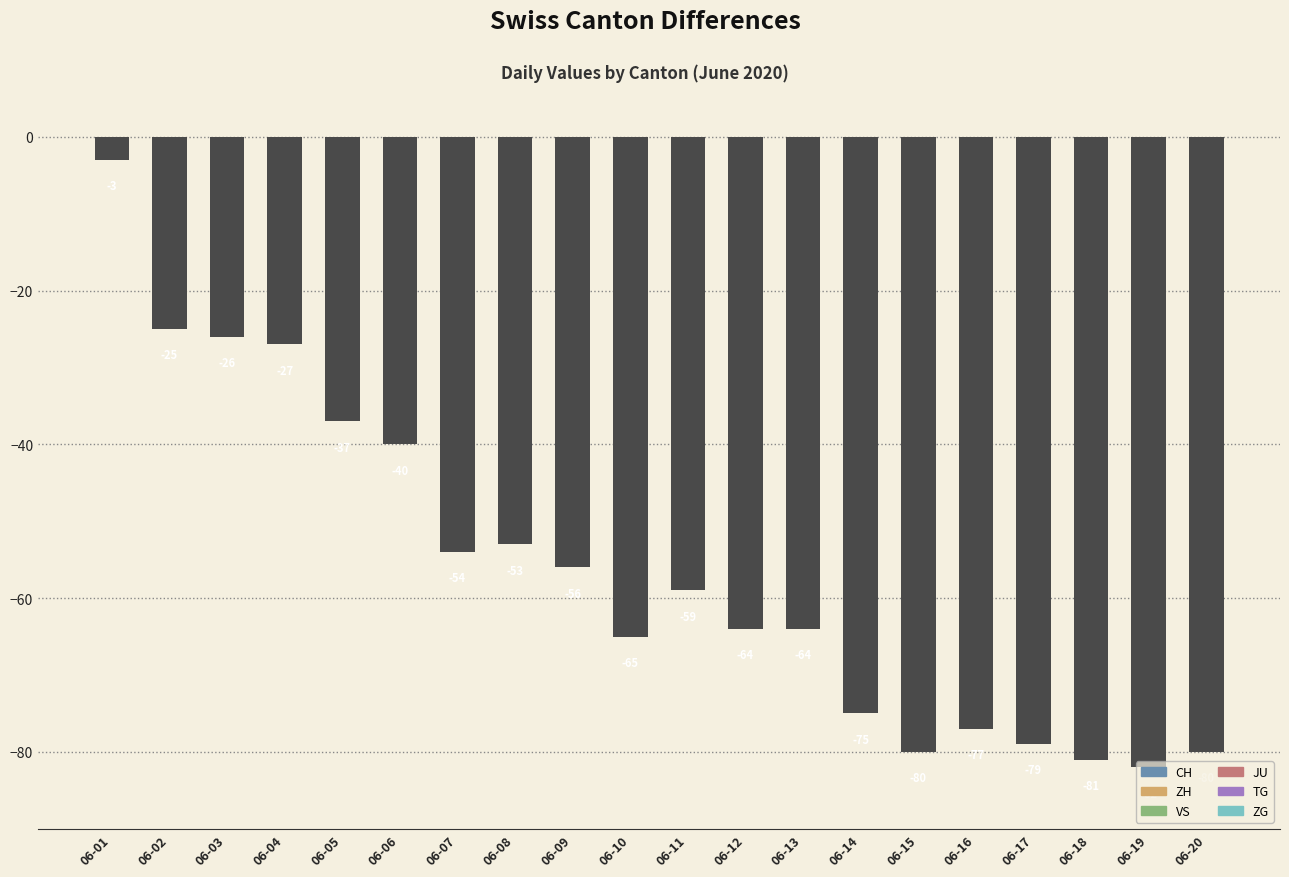

Reading left to right, list all the values displayed in this chart.

06-01=-3	06-02=-25	06-03=-26	06-04=-27	06-05=-37	06-06=-40	06-07=-54	06-08=-53	06-09=-56	06-10=-65	06-11=-59	06-12=-64	06-13=-64	06-14=-75	06-15=-80	06-16=-77	06-17=-79	06-18=-81	06-19=-82	06-20=-80